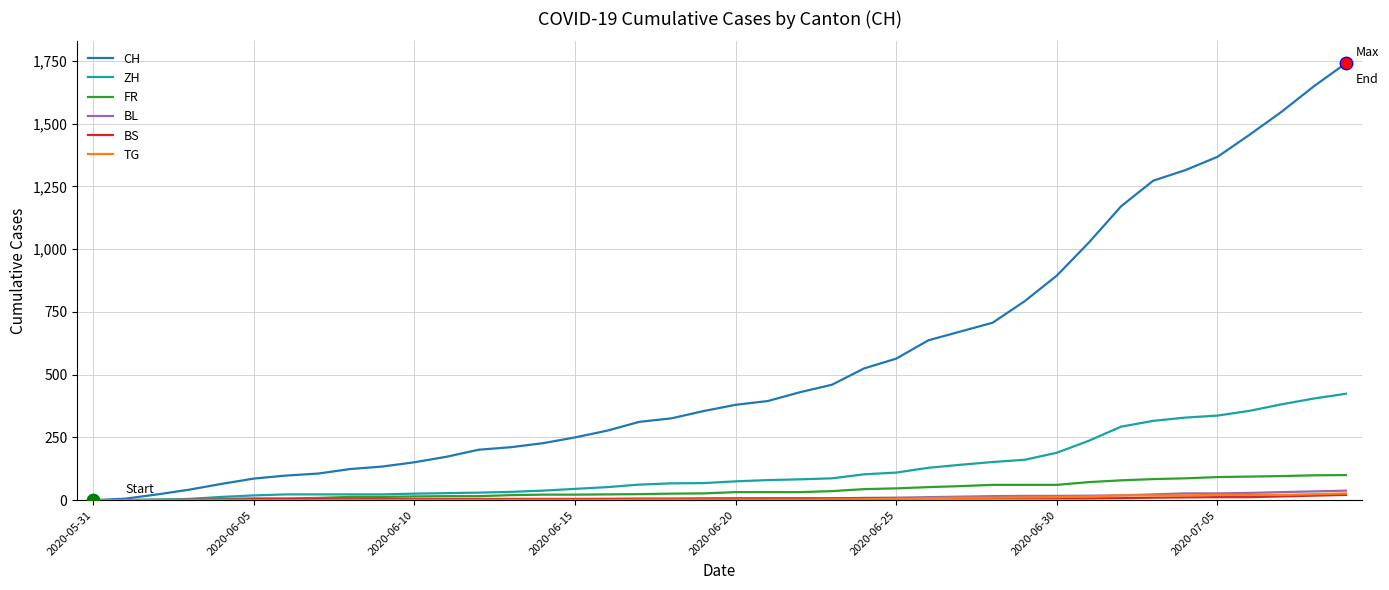

At how many categories does at least one series exceed 1204?

7